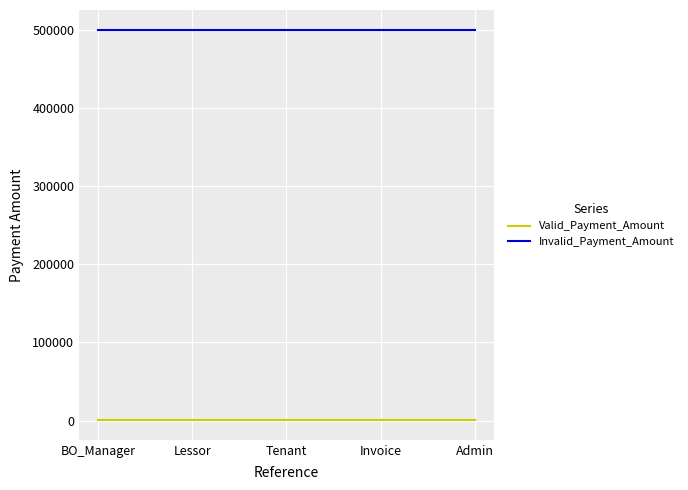

Reading right to left, what are all the values shown in this chart?

Valid_Payment_Amount: 500	500	500	500	500
Invalid_Payment_Amount: 500000	500000	500000	500000	500000